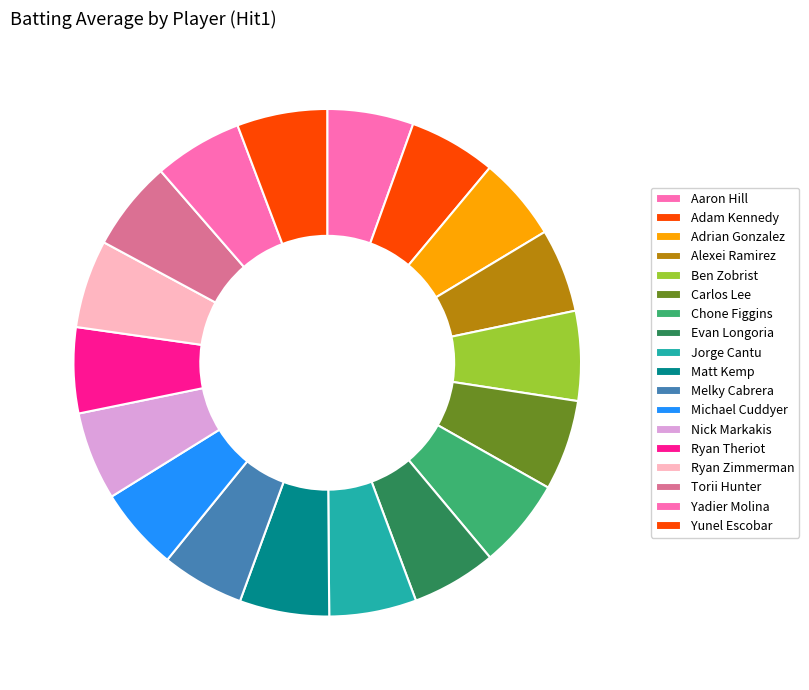

Which has a higher value, Yunel Escobar or Ben Zobrist?

Yunel Escobar